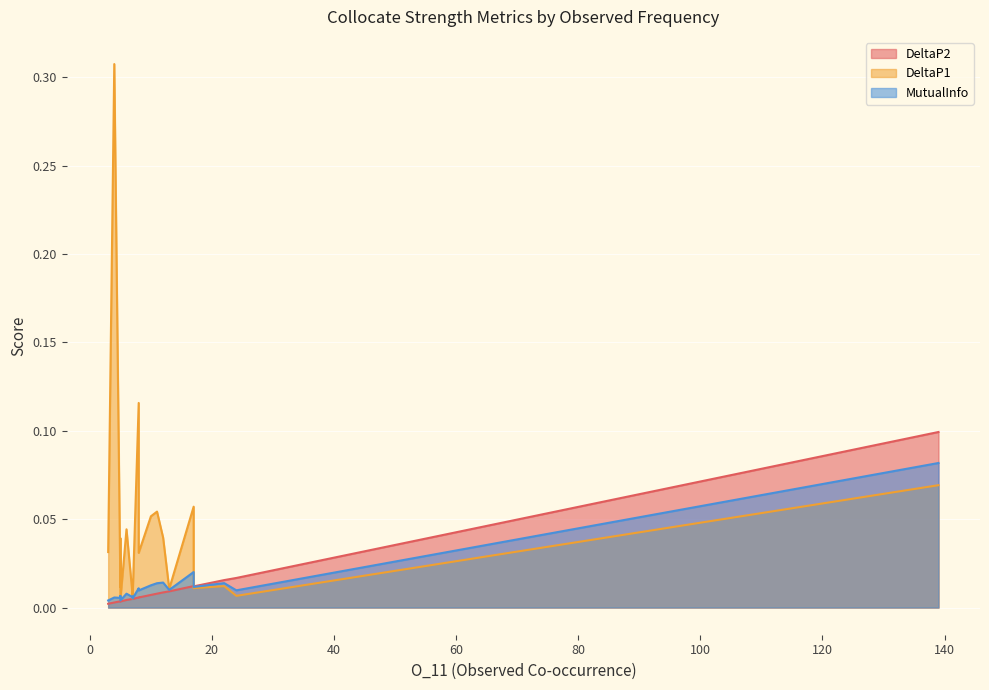

What are all the series names shown in the legend?

DeltaP2, DeltaP1, MutualInfo